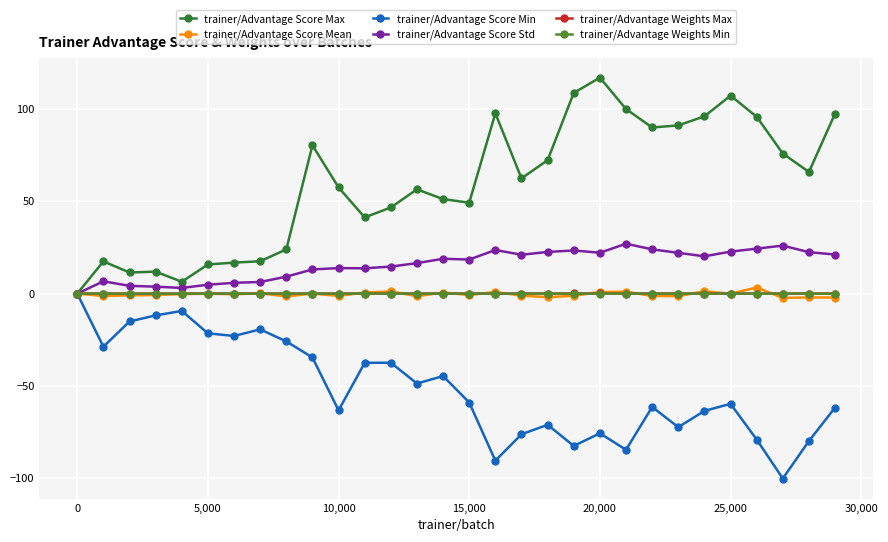

What is the maximum value for trainer/Advantage Score Max?

116.9